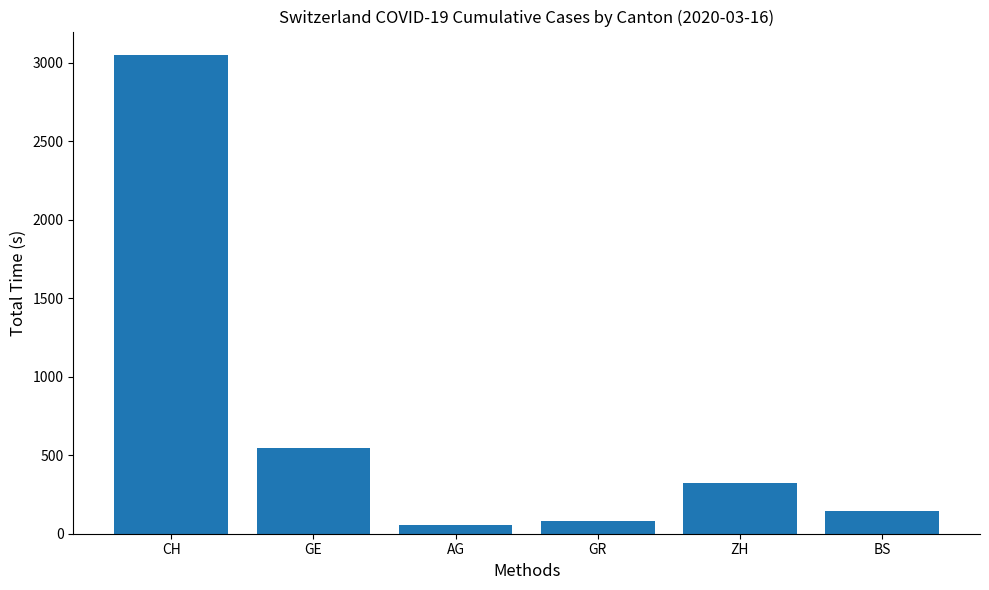

How many values are below 326?

3